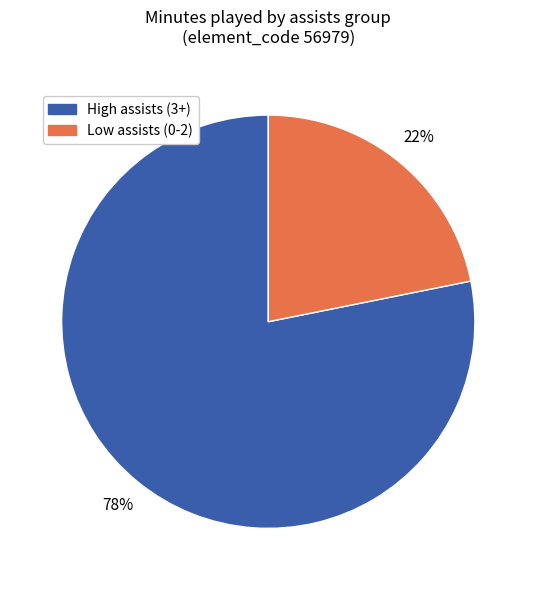

To the nearest percent, what is the difference between the largest and smallest slice percentages?

56%